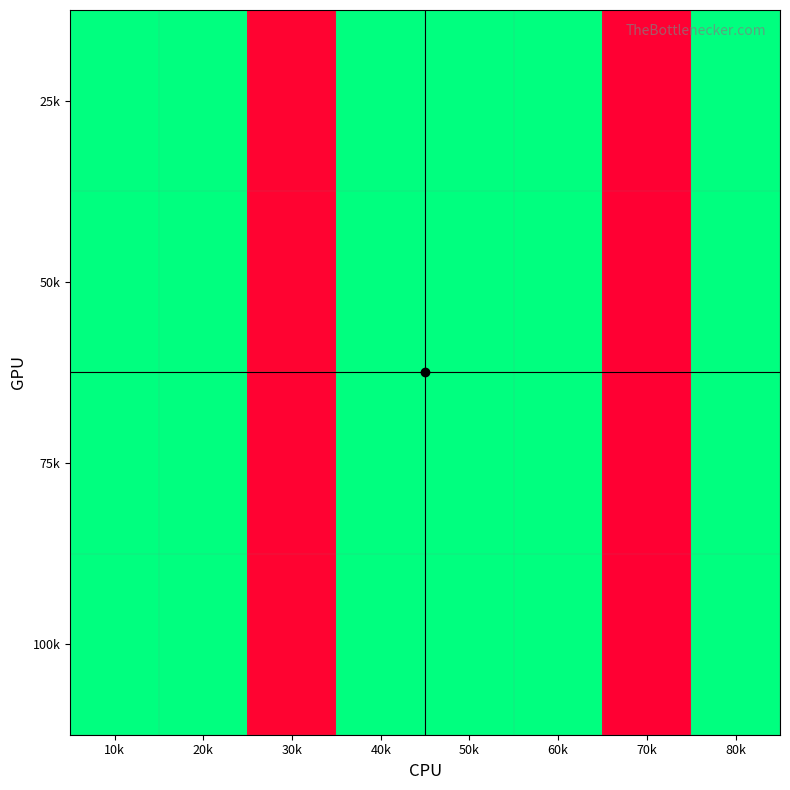

Count the number of categories in the chart.

8